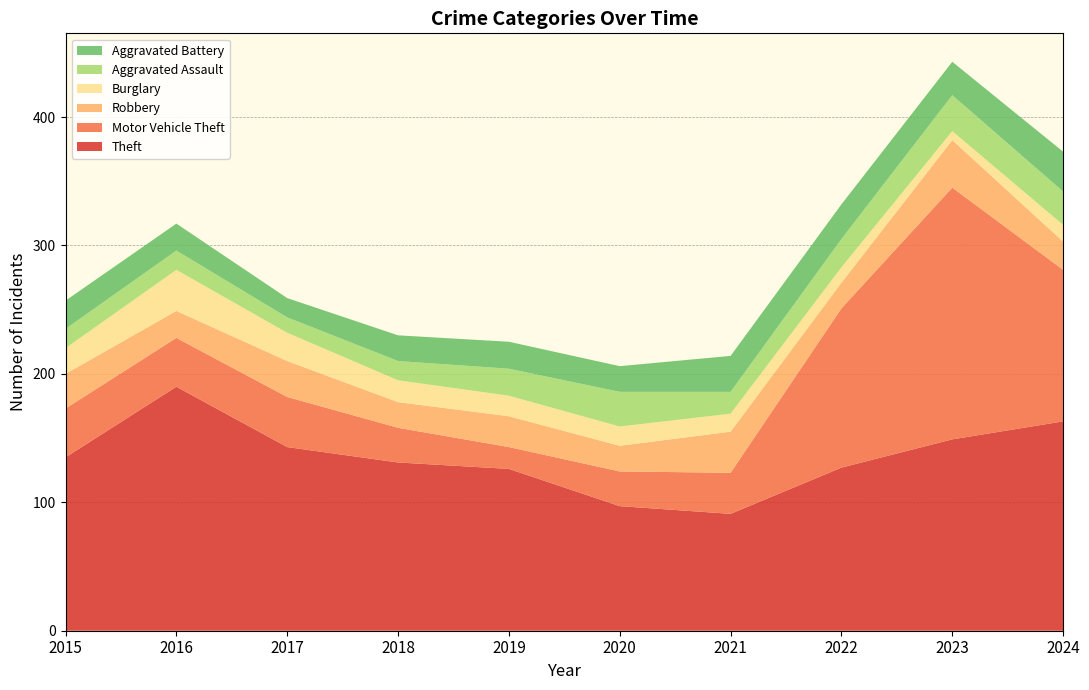

Reading right to left, transcribe all the data shown in this chart.

Theft: 2024=163	2023=149	2022=127	2021=91	2020=97	2019=126	2018=131	2017=143	2016=190	2015=135
Motor Vehicle Theft: 2024=118	2023=196	2022=124	2021=32	2020=27	2019=17	2018=27	2017=39	2016=38	2015=38
Robbery: 2024=22	2023=37	2022=20	2021=32	2020=20	2019=24	2018=20	2017=28	2016=21	2015=27
Burglary: 2024=13	2023=7	2022=12	2021=14	2020=15	2019=16	2018=17	2017=22	2016=32	2015=20
Aggravated Assault: 2024=26	2023=28	2022=22	2021=17	2020=27	2019=21	2018=15	2017=12	2016=15	2015=15
Aggravated Battery: 2024=31	2023=26	2022=27	2021=28	2020=20	2019=21	2018=20	2017=15	2016=21	2015=22